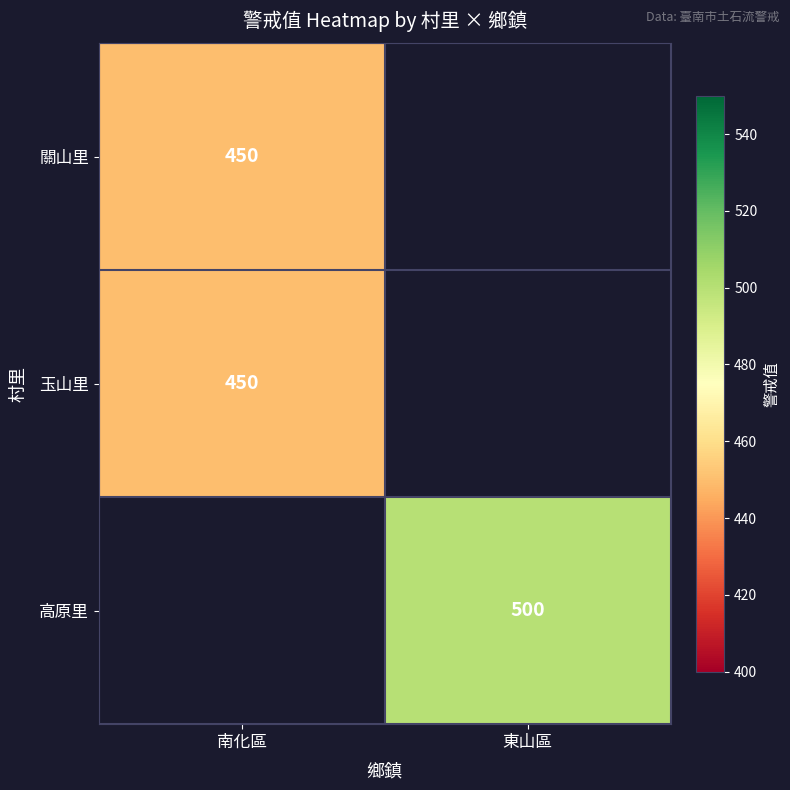

Is it true that 高原里 equals 500 at 東山區?

True